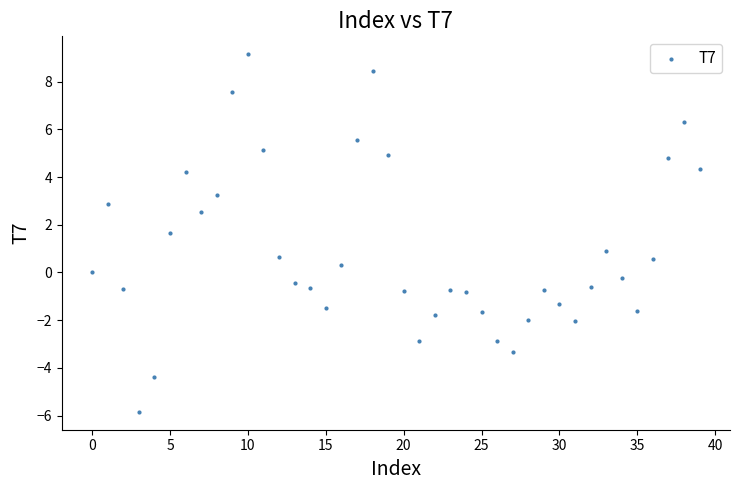

What is the range of Y values (max minus min)?

15.0